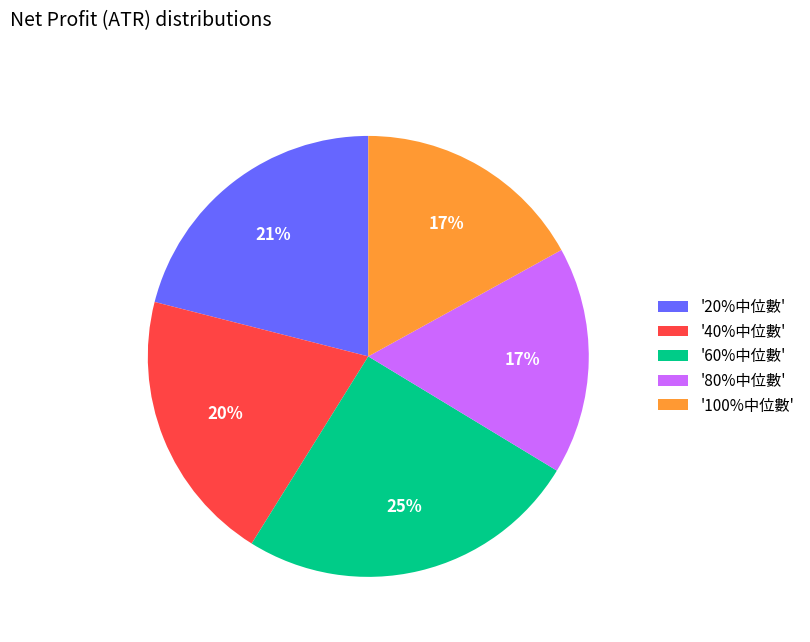

How many segments does this pie chart have?

5